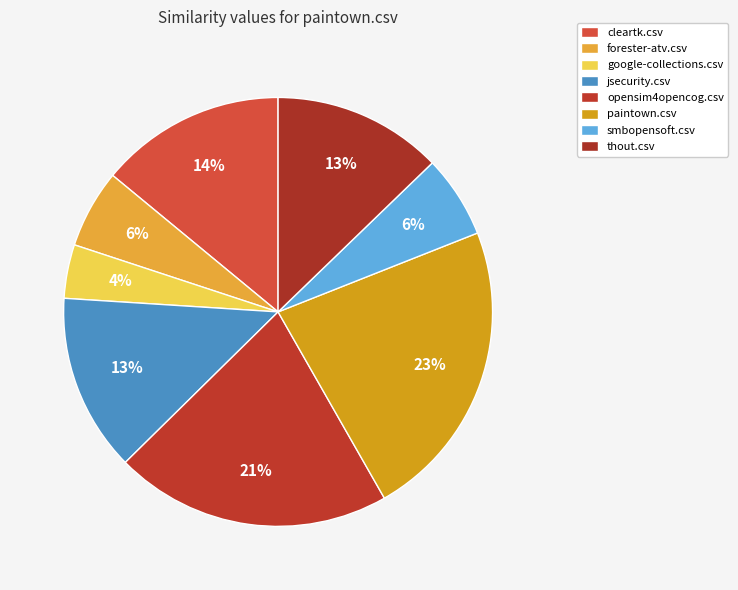

What percentage is the cleartk.csv slice, to the nearest percent?

14%